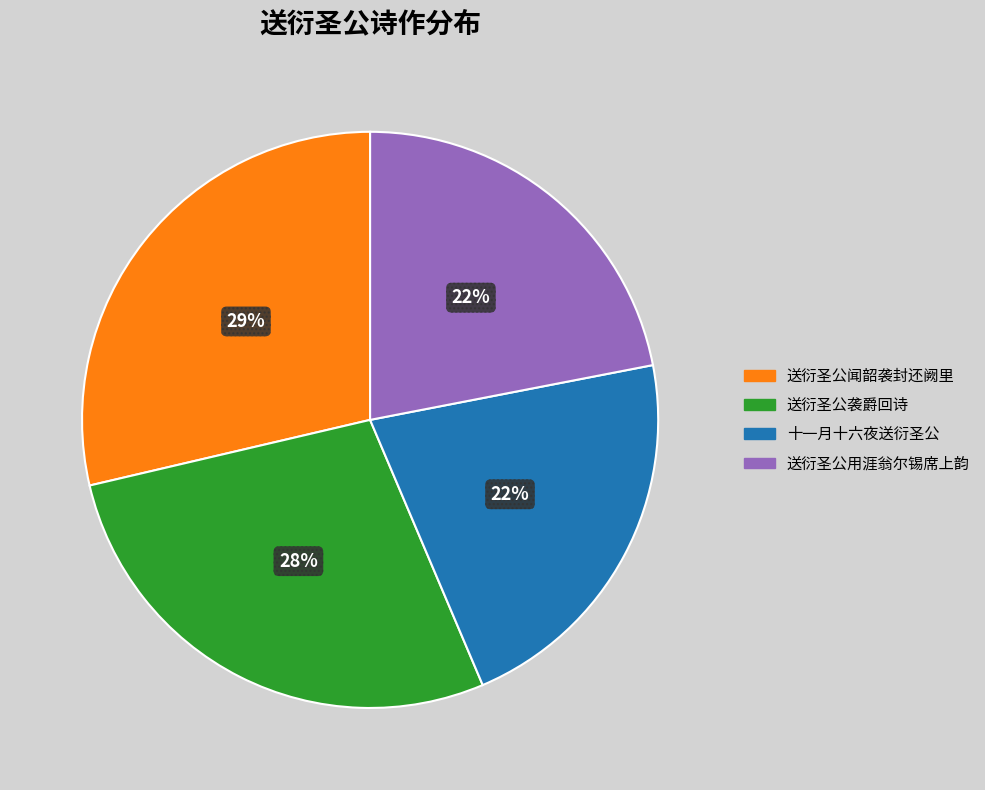

Between 送衍圣公袭爵回诗 and 送衍圣公闻韶袭封还阙里, which is larger?

送衍圣公闻韶袭封还阙里